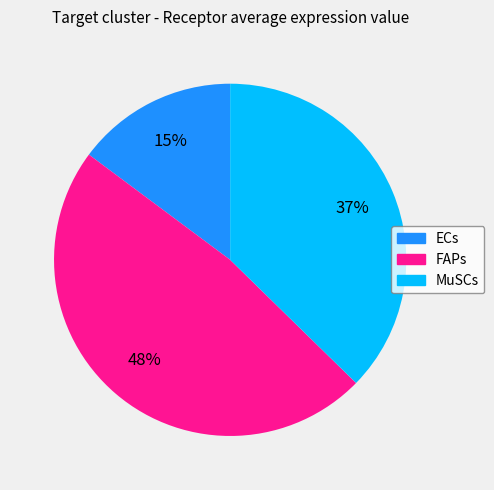

Combined, do ECs and FAPs account for over 50%?

Yes